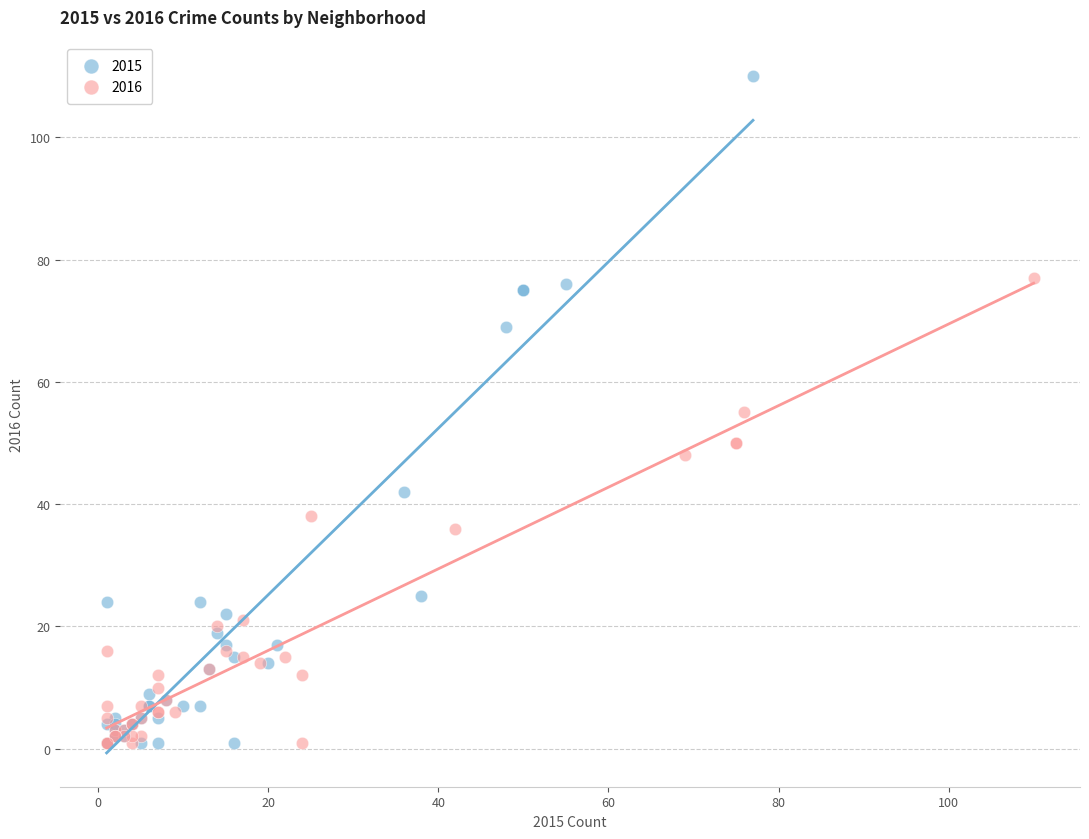

Which series reaches the maximum Y coordinate?

2015